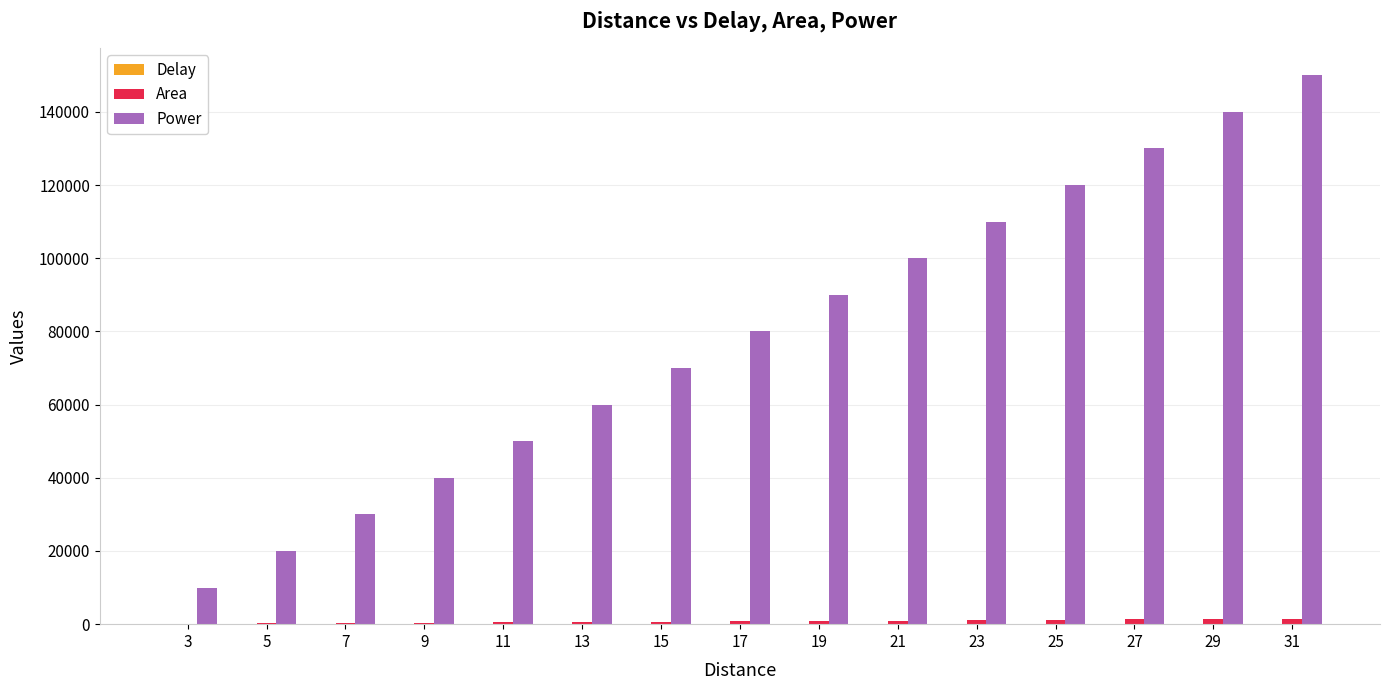

At which category is the sum across all series the highest?

31